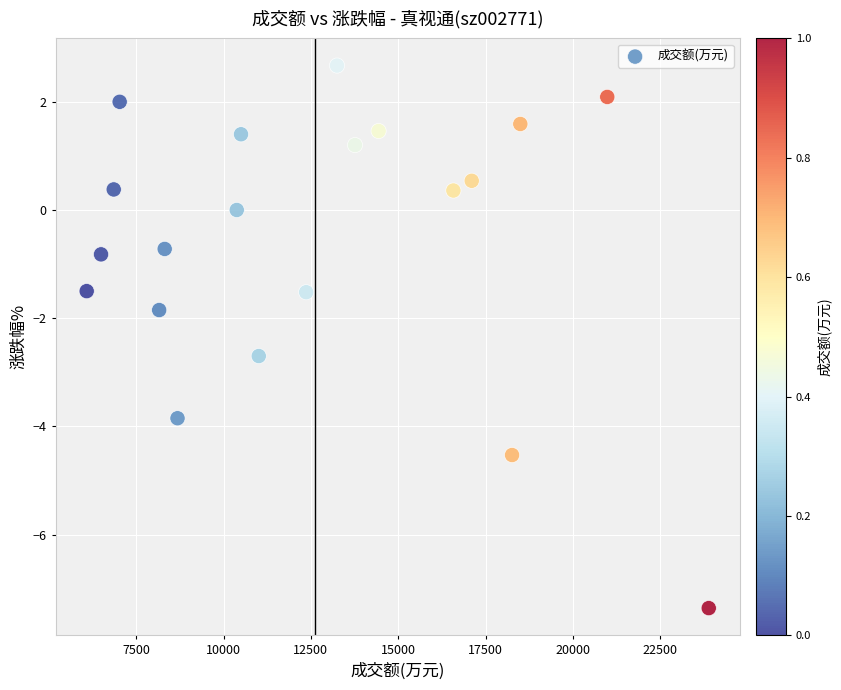

What is the range of X values (max minus min)?

17807.0